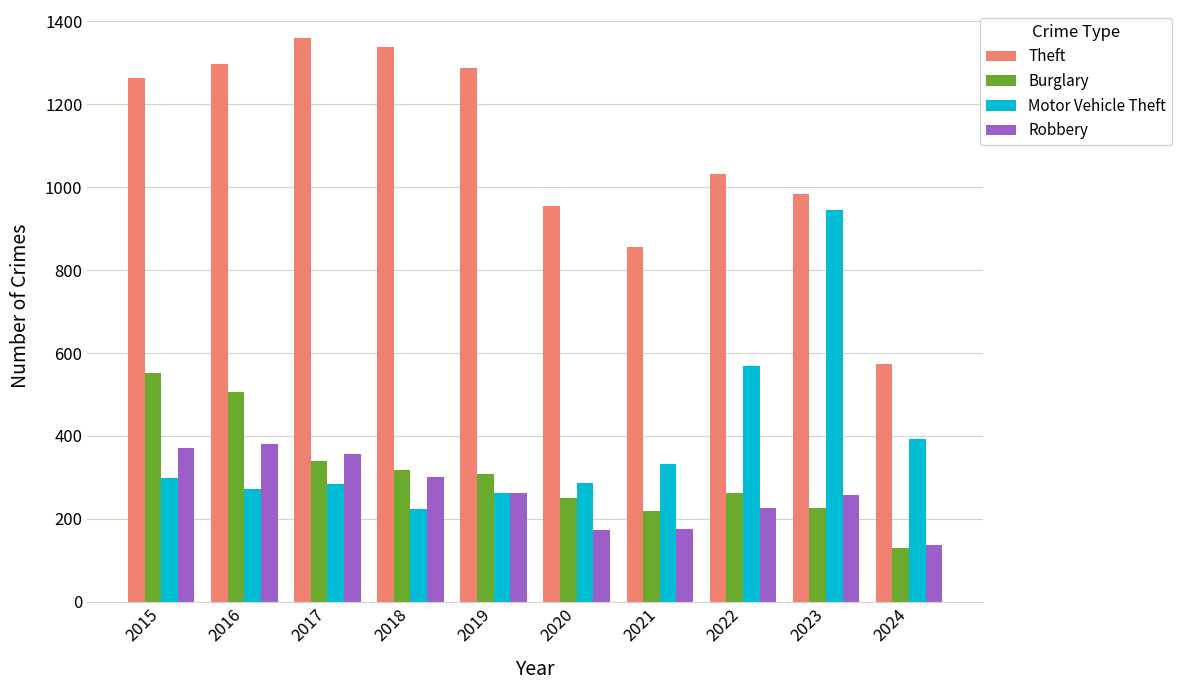

The value of Burglary at 2023 is 226. True or false?

True